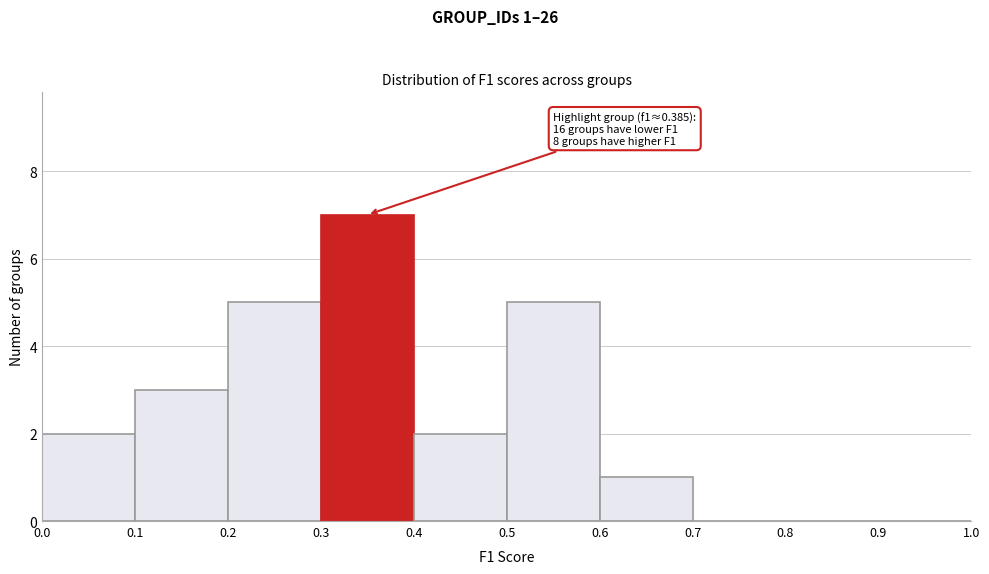

Over which range of the x-axis is the bar tallest?

0.3 to 0.4